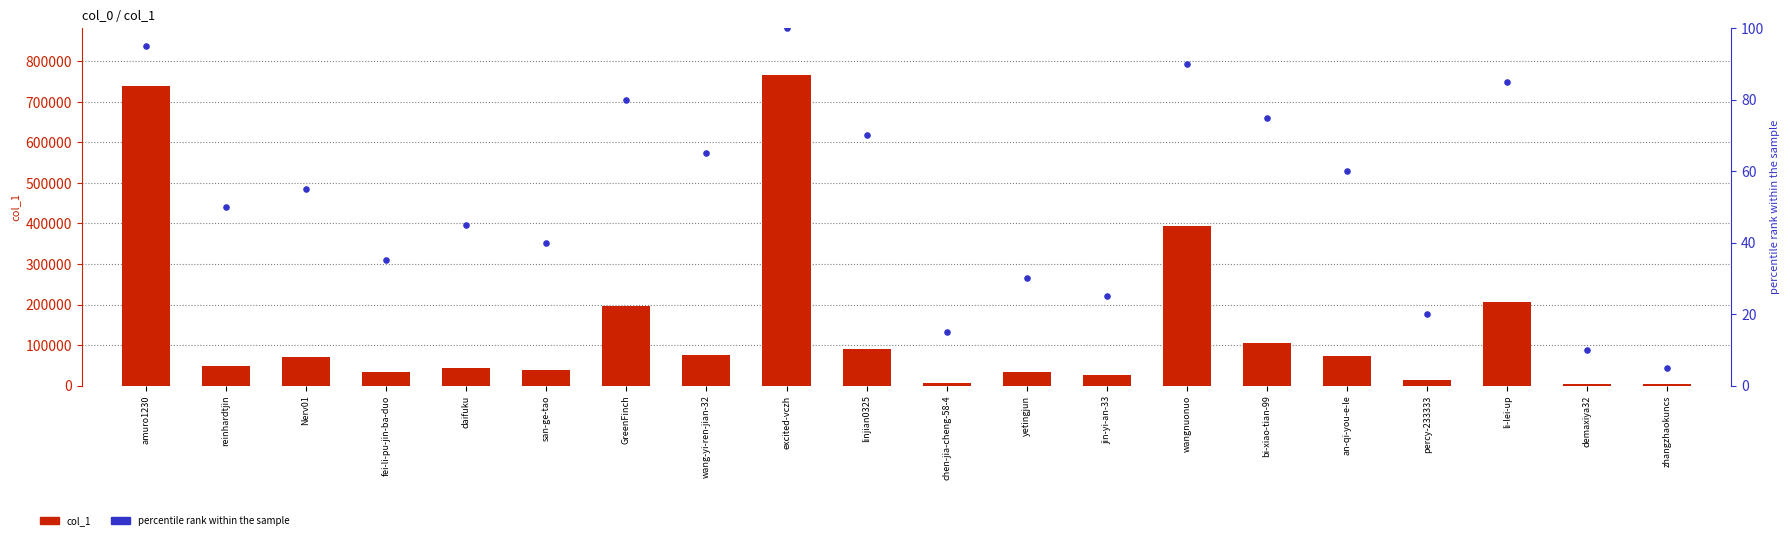

Which series has the largest total across all categories?

col_1